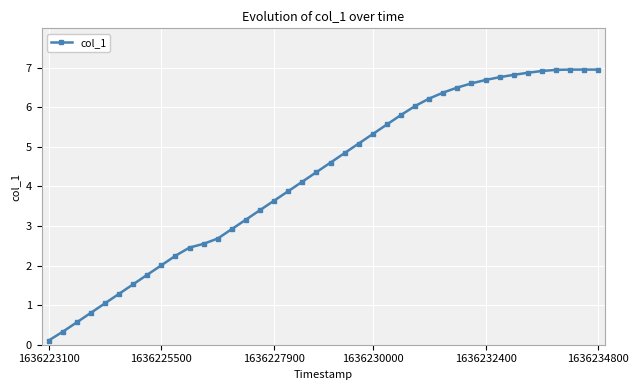

What is the value of the 24th point from the left?

5.3